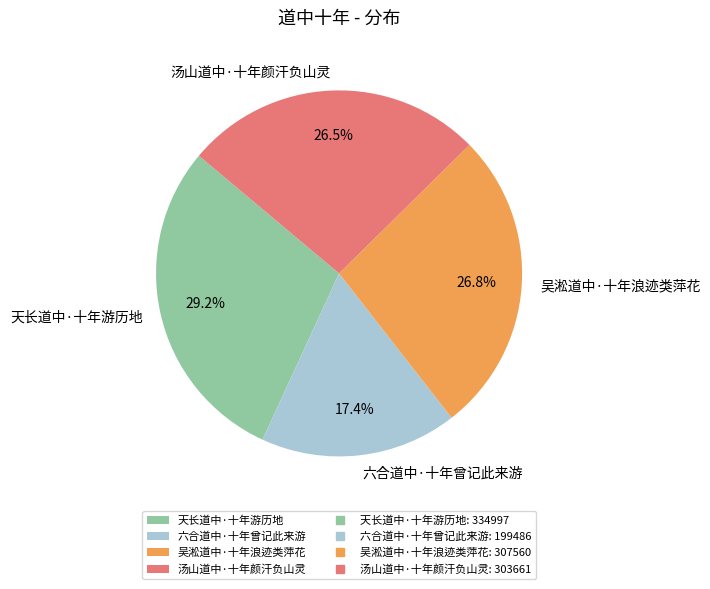

To the nearest percent, what is the difference between the 天长道中·十年游历地 and 汤山道中·十年颜汗负山灵 slice percentages?

3%